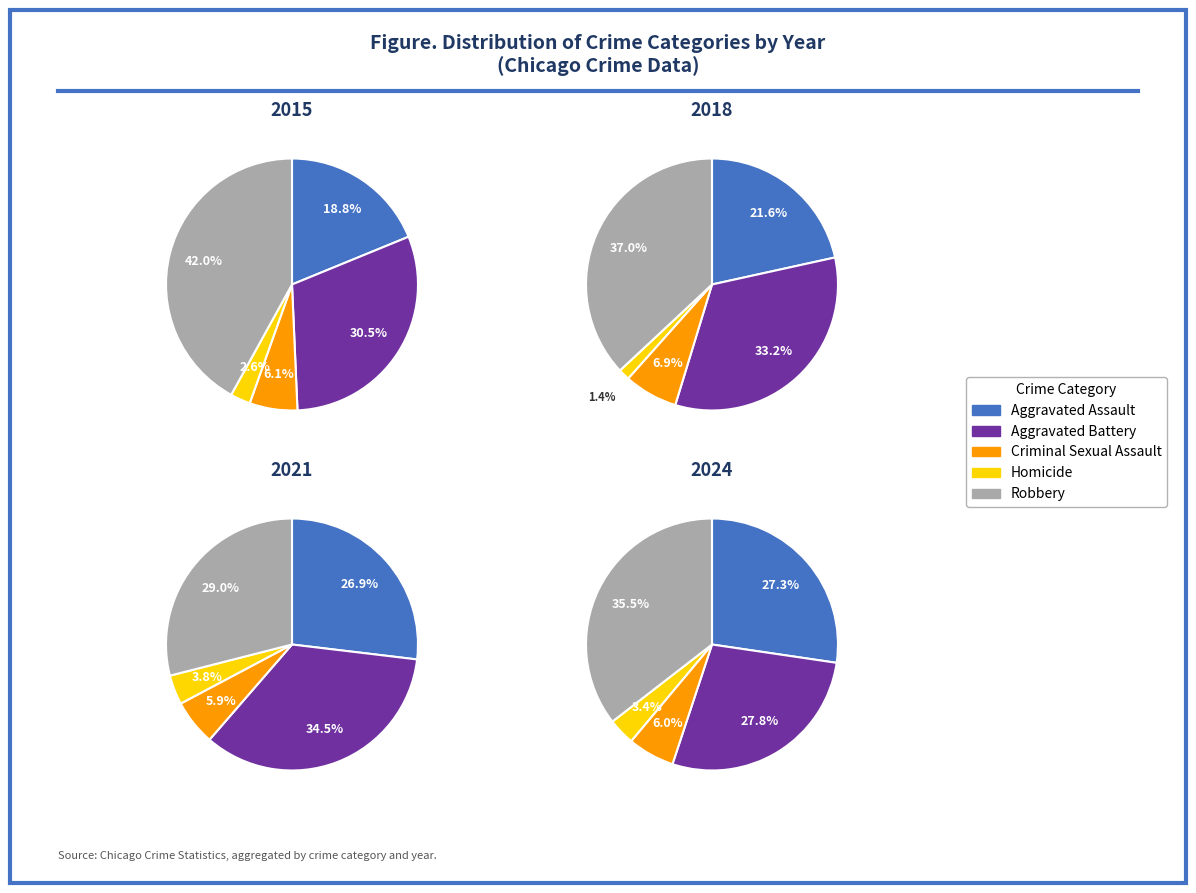

True or false: 2018 accounts for 23% of the total.

False